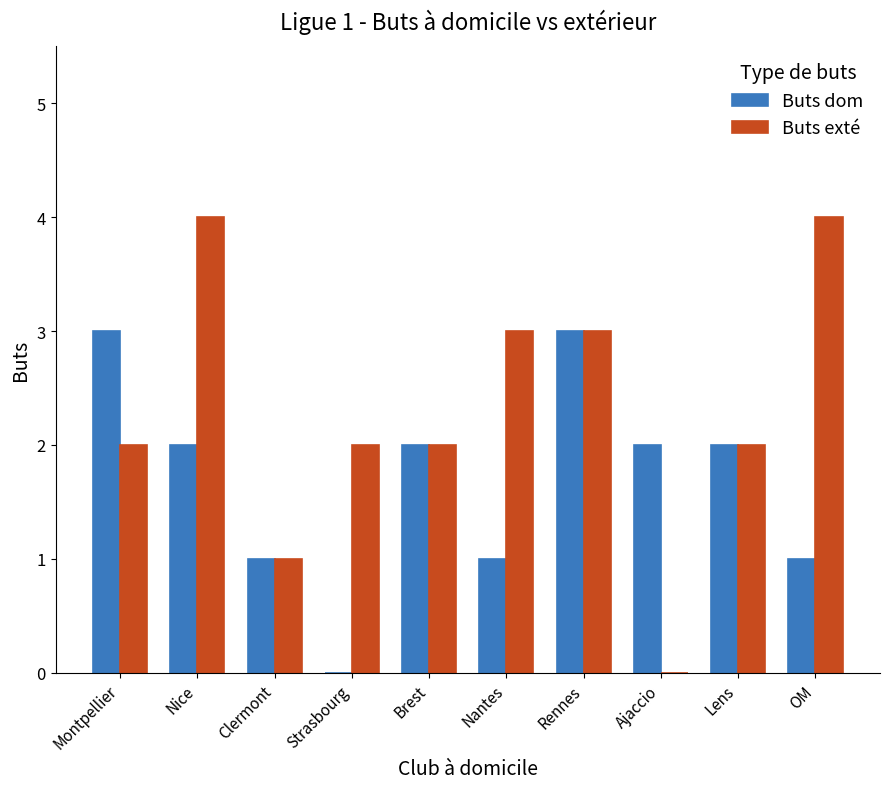

Count the number of categories in the chart.

10